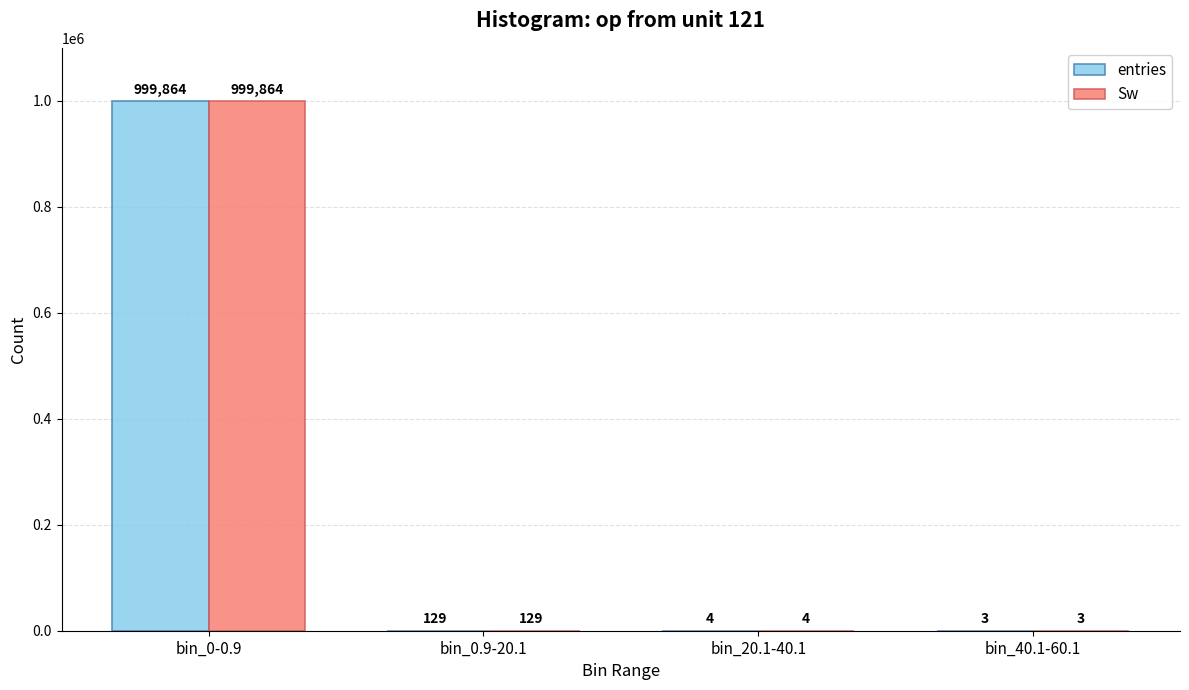

Is it true that Sw equals 999864 at bin_0-0.9?

True